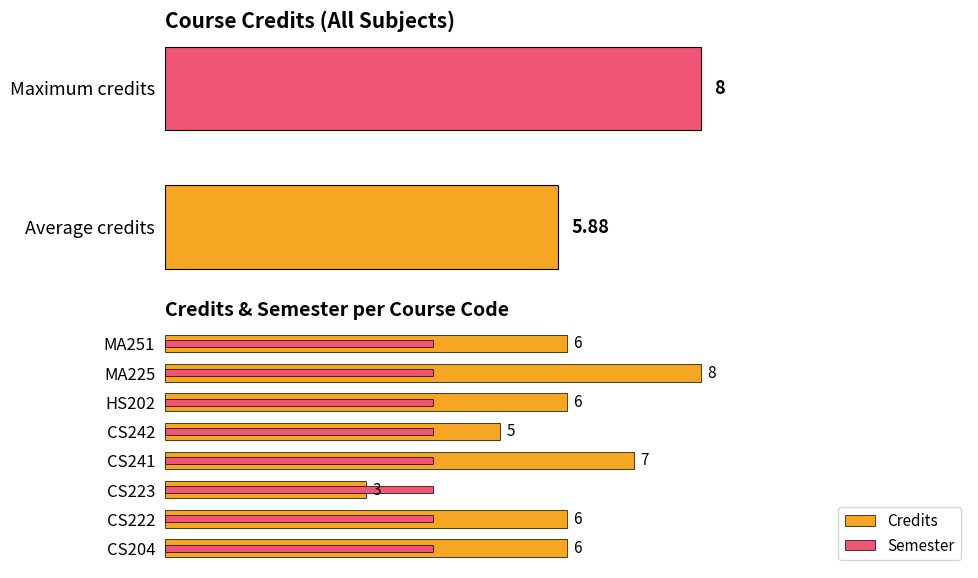

What is the average value of the Credits series?

5.9